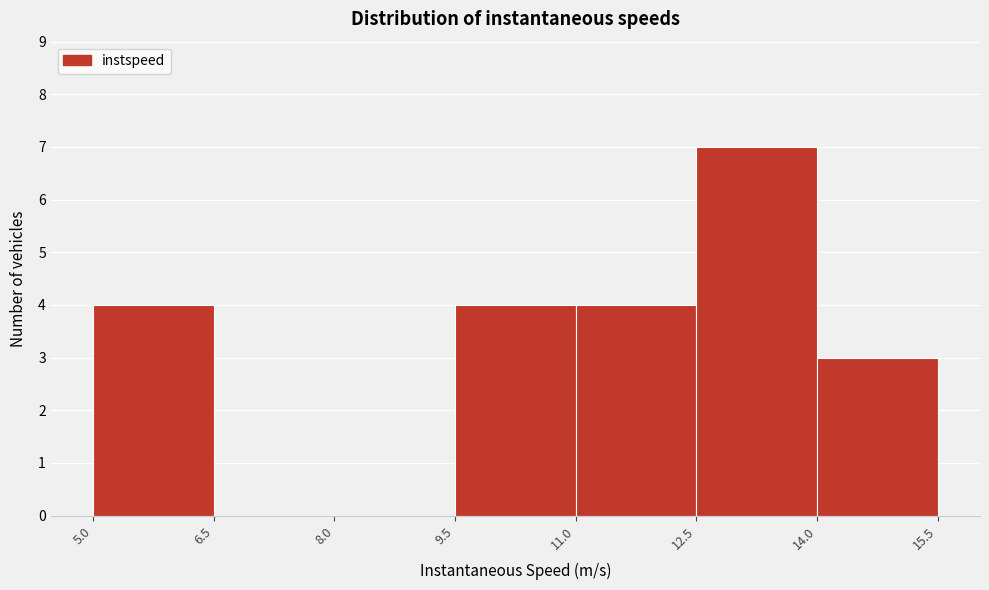

Which range on the x-axis has the tallest bar?

12.5 to 14.0